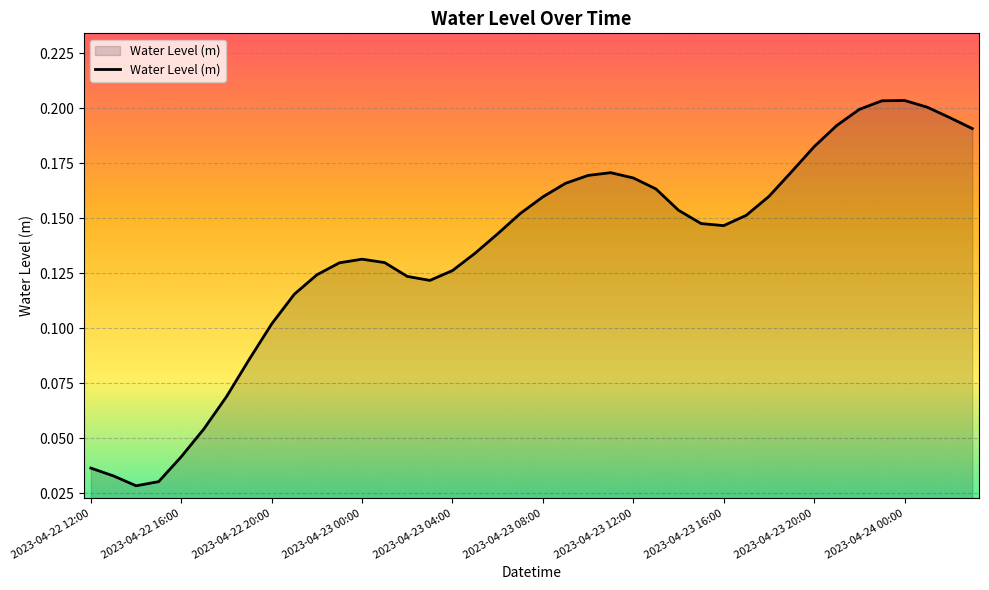

How many points are lower than both their immediate neighbors (excluding endpoints)?

3